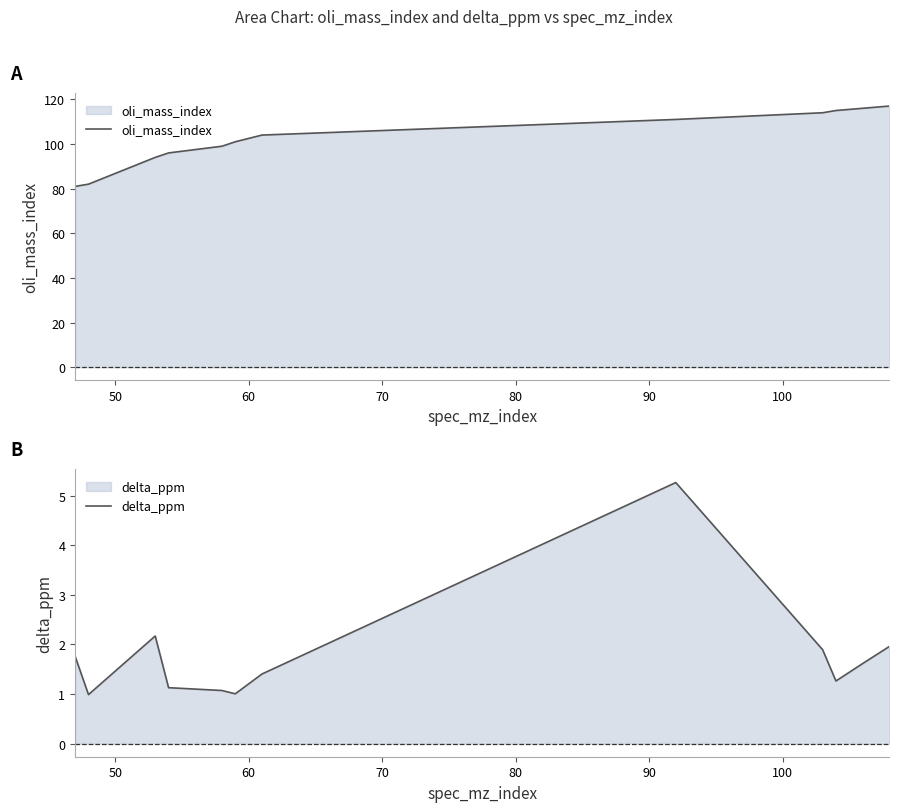

What position from the right is 60?

10